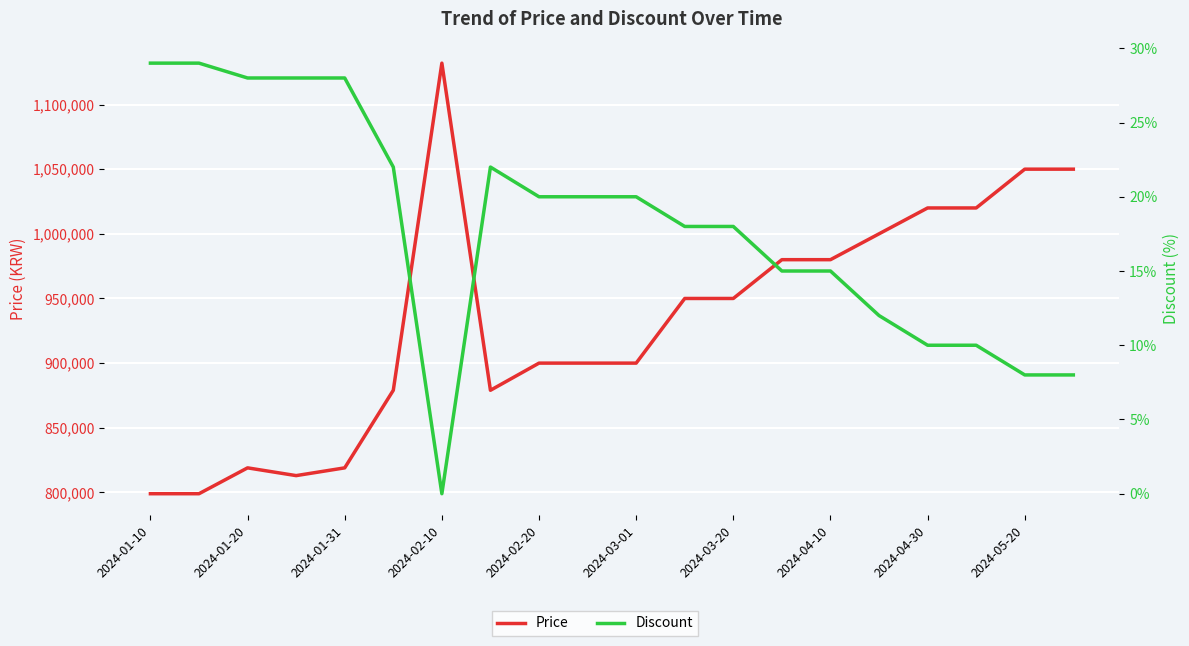

True or false: Discount and Price cross at least once.

False